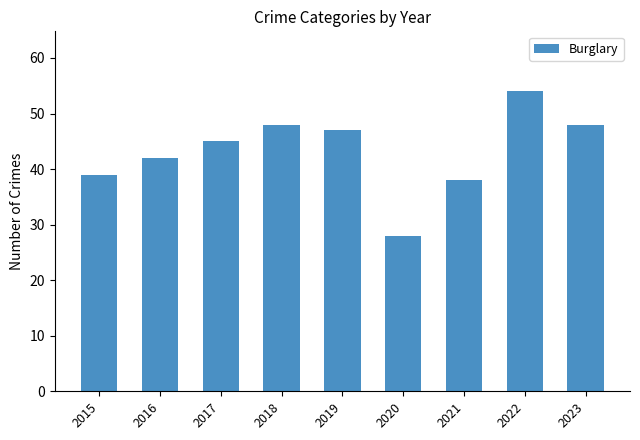

What is the minimum value shown in the chart?

28